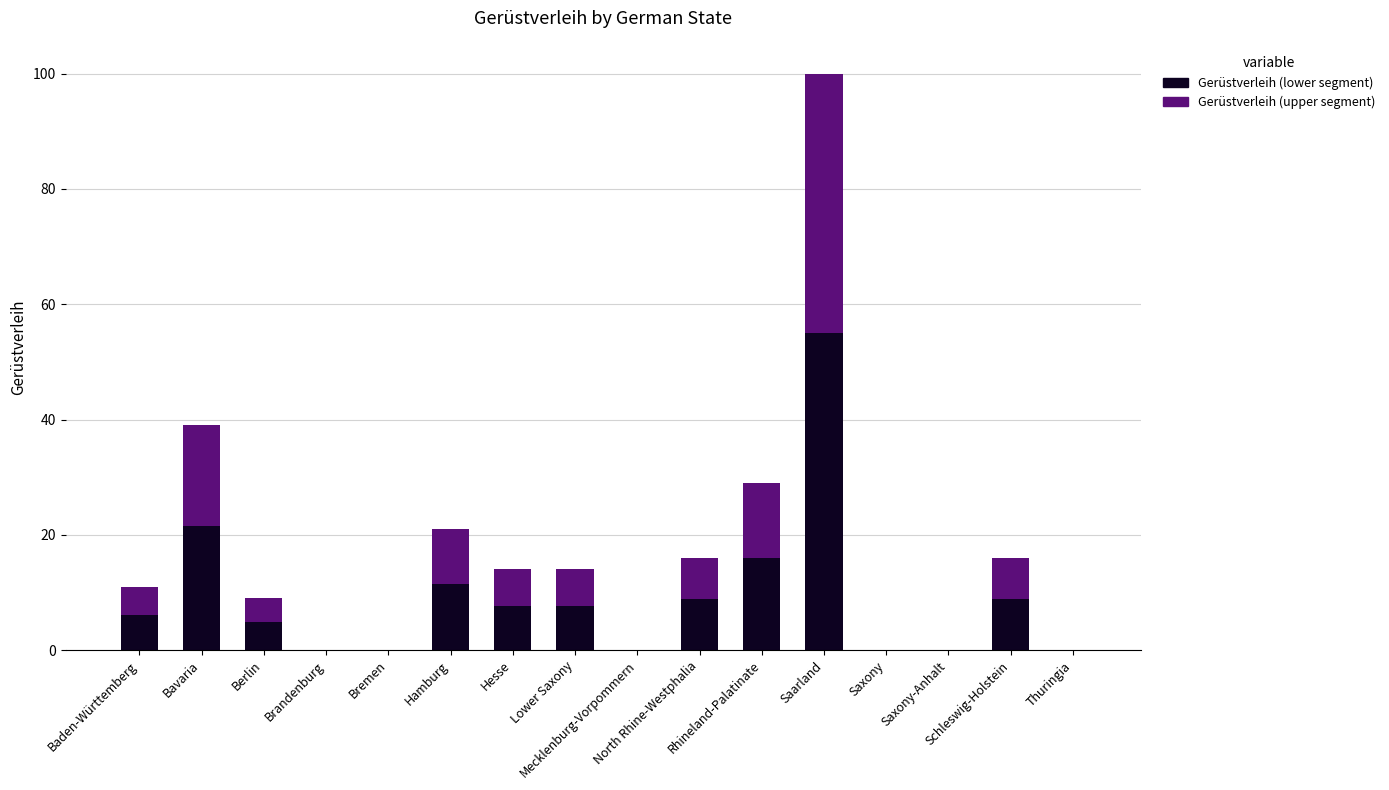

True or false: the data shows 100 at Saarland.

True